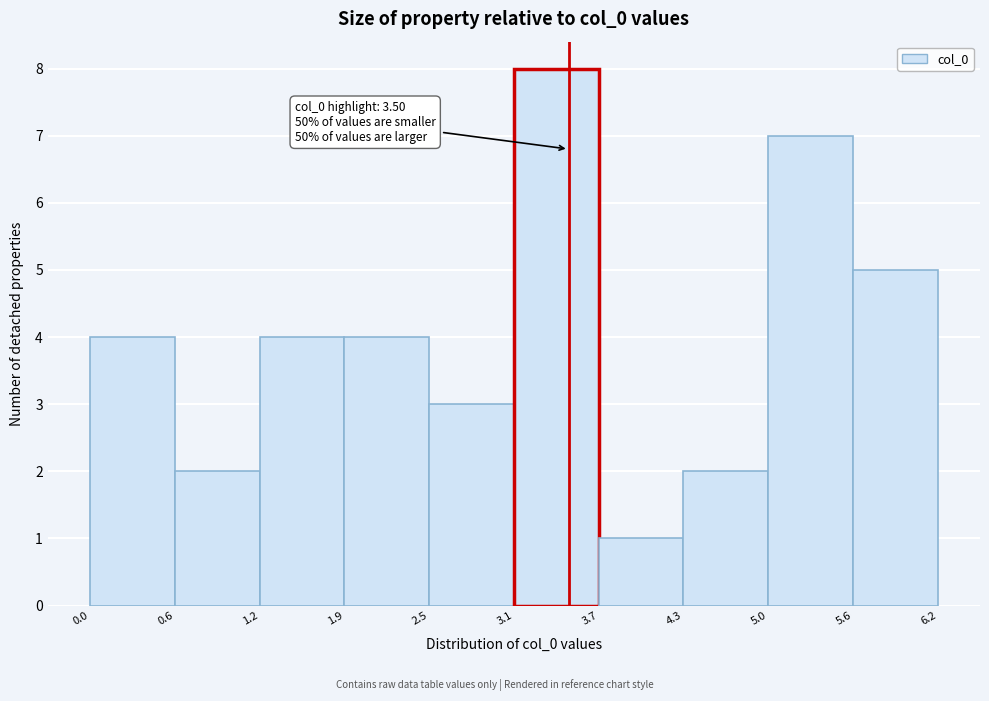

Over which range of the x-axis is the bar tallest?

3.1 to 3.7